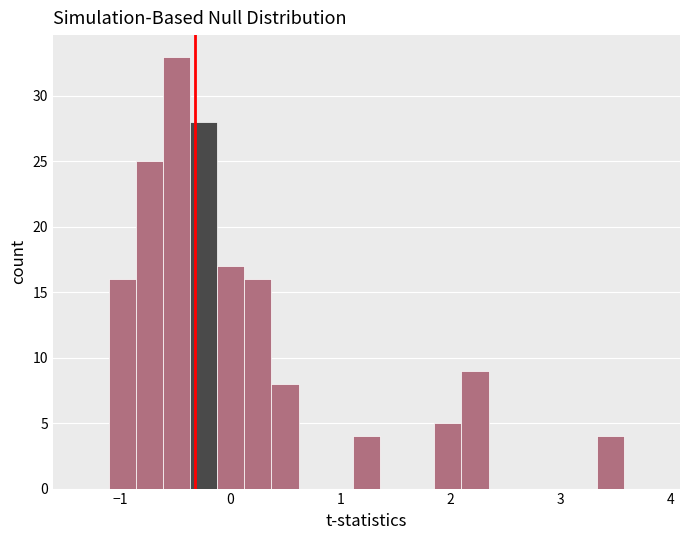

Around what value on the x-axis is the tallest bar? Give the approximate position of its centre, as read against the axis.

-0.5